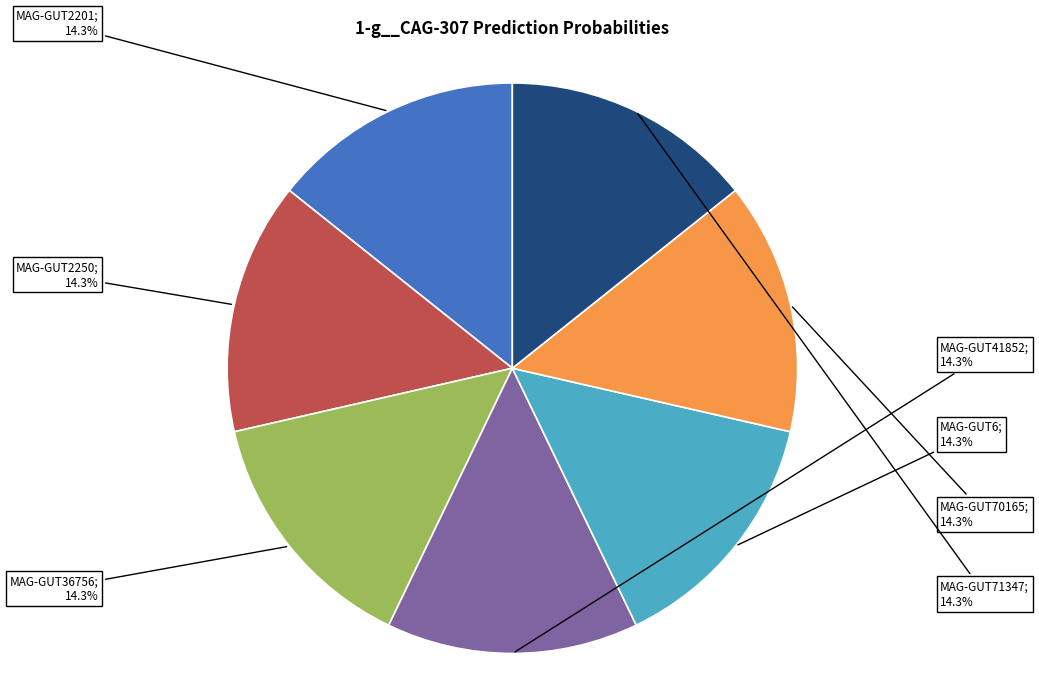

How many slices are in this pie chart?

7